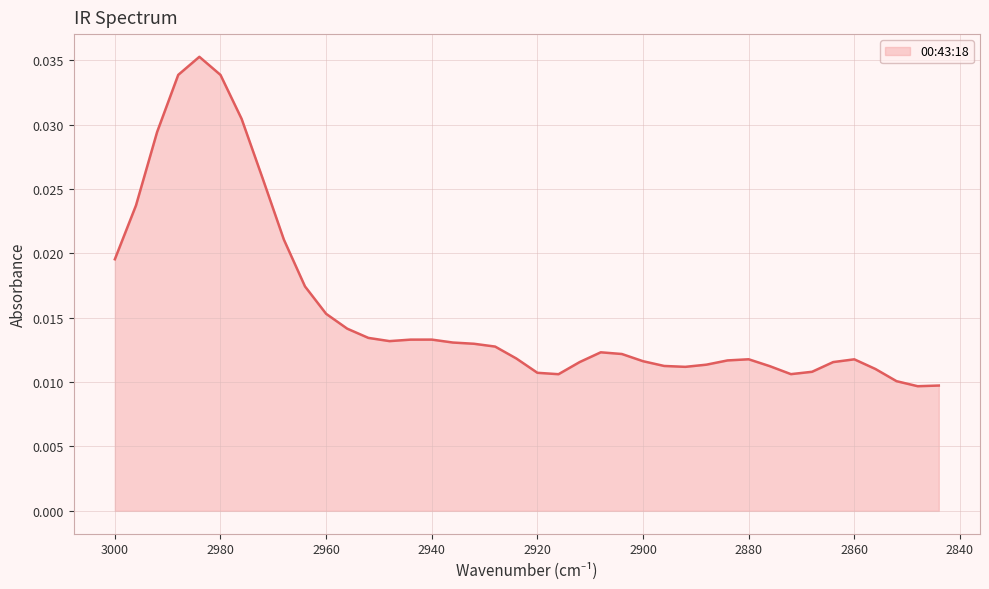

The value at 2876 is 0.0. True or false?

True